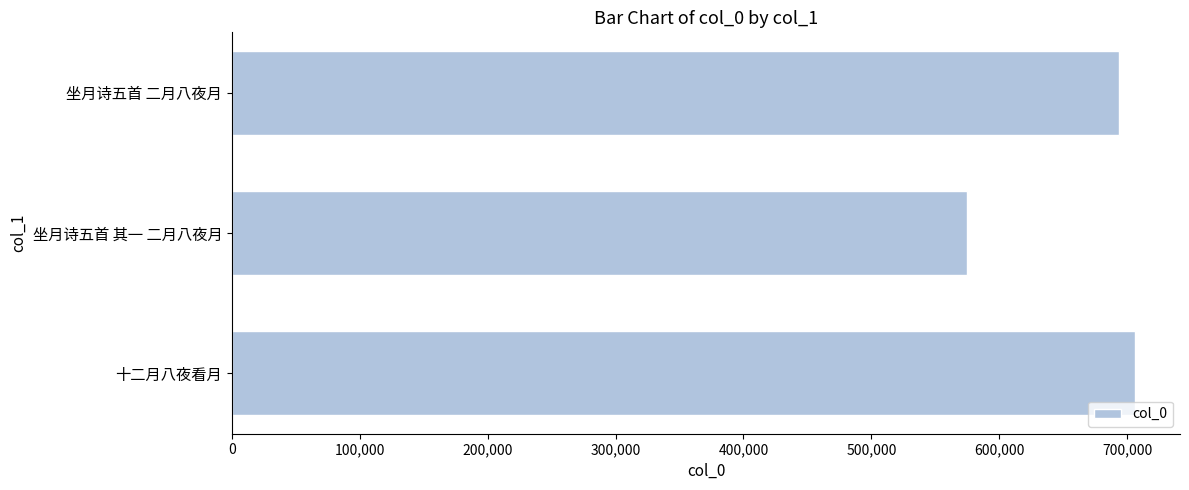

The chart shows a value of 706118 at 十二月八夜看月. True or false?

True